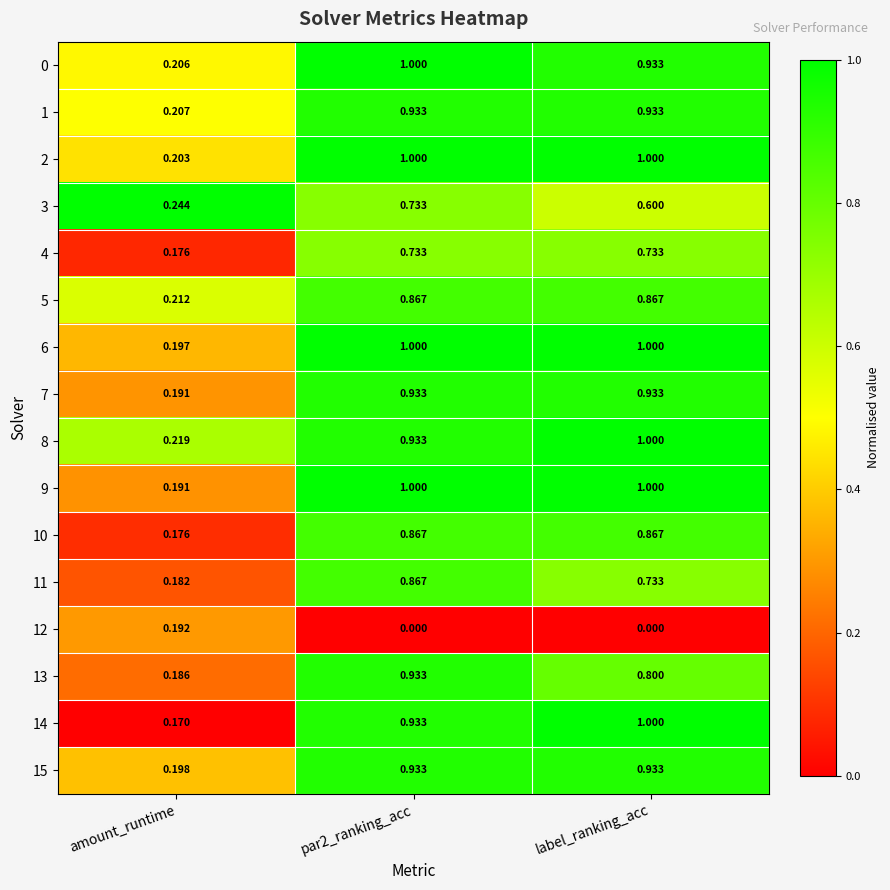

Which series changed the most between par2_ranking_acc and label_ranking_acc?

11